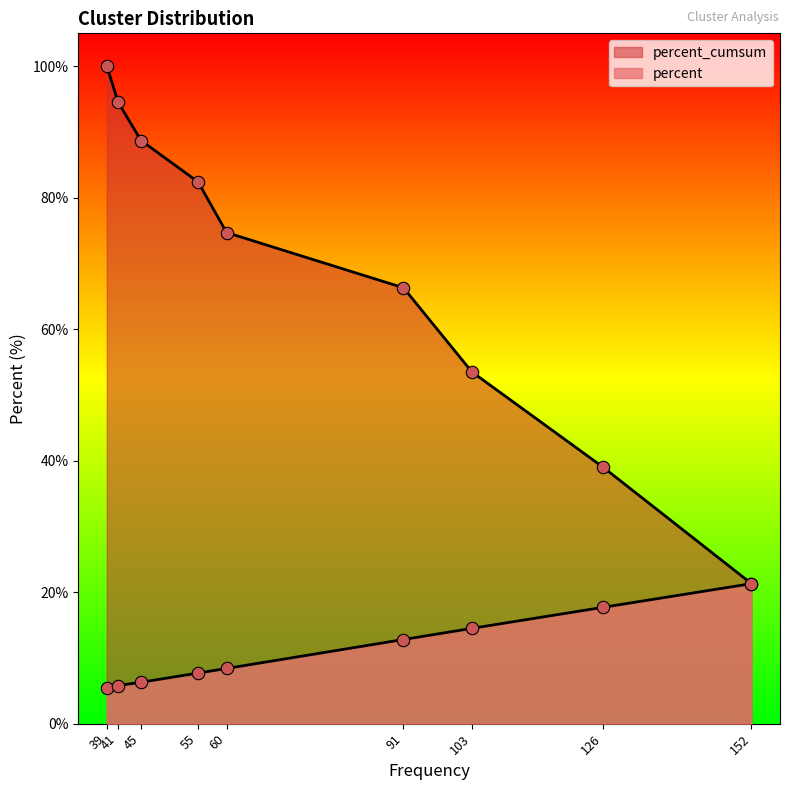

Is the value of percent at Classe 4 greater than the value of percent_cumsum at Classe 7?

No